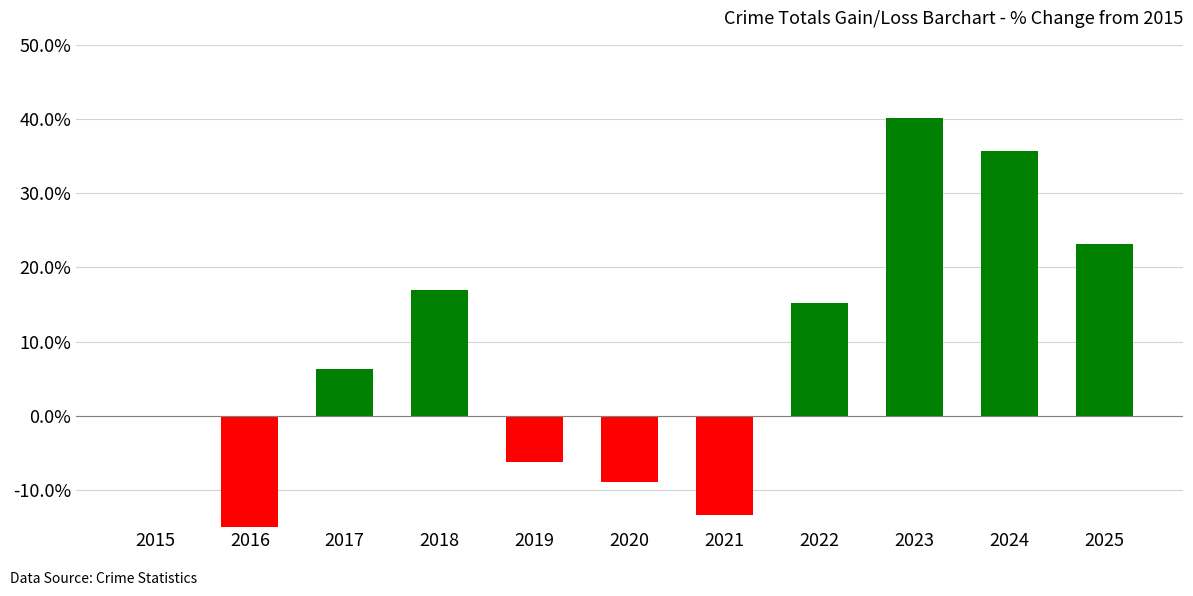

At which label does the data first exceed 6?

2017